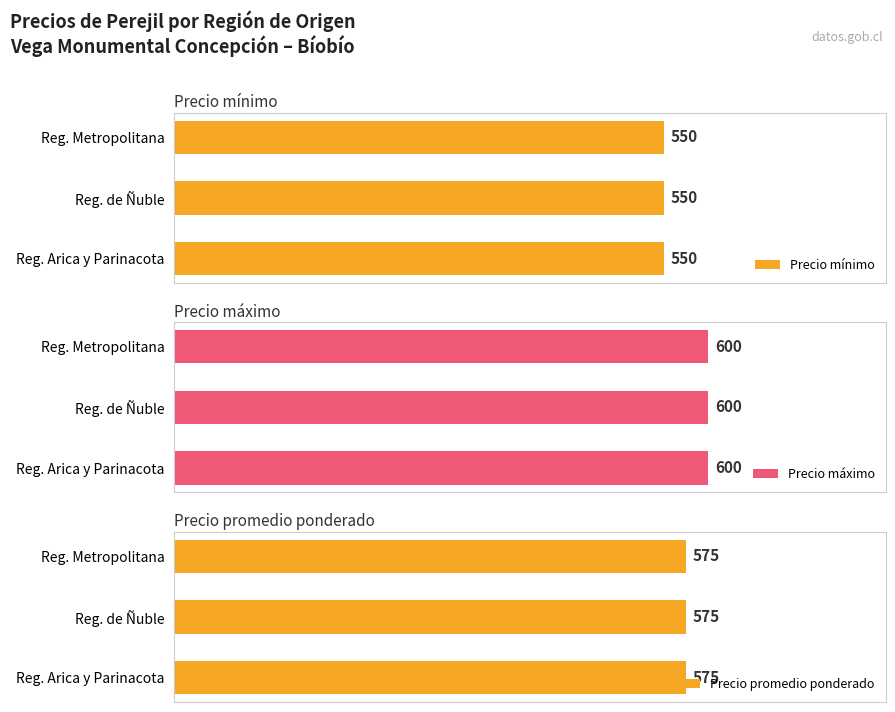

Which series has the largest total across all categories?

Precio máximo